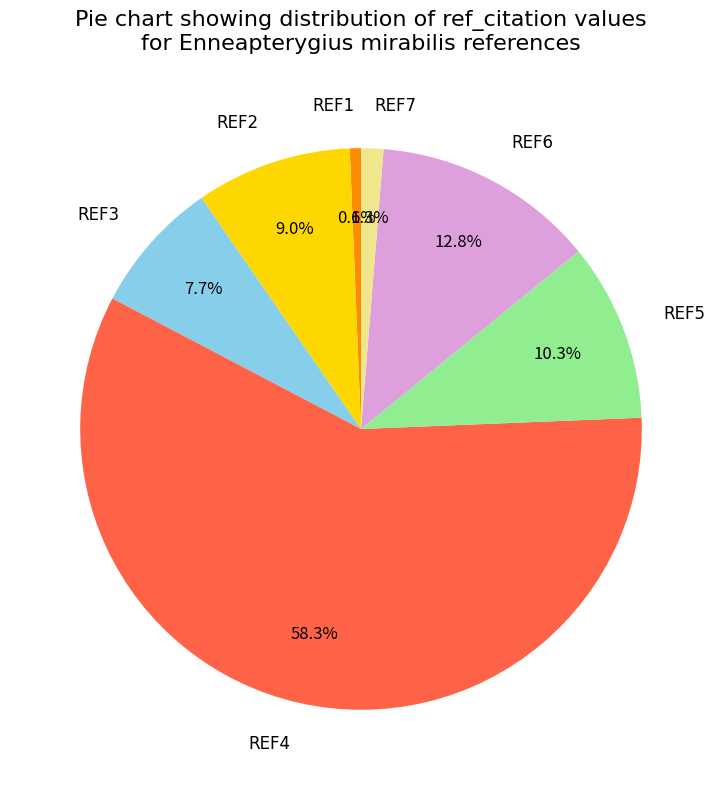

Is there a majority slice in this chart?

Yes